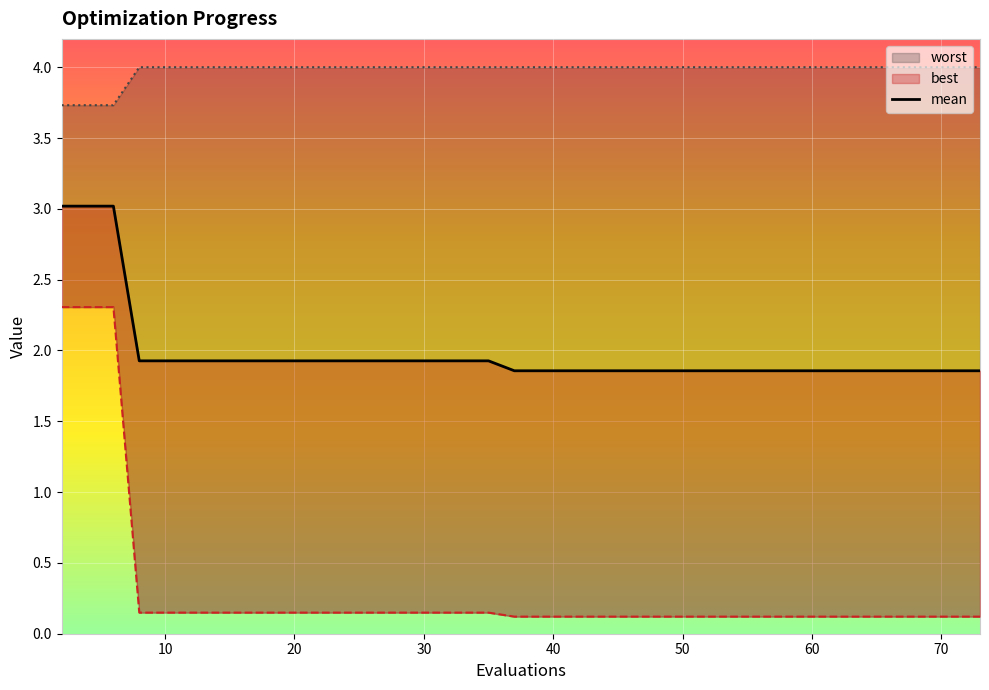

Count the number of data series in this chart.

3